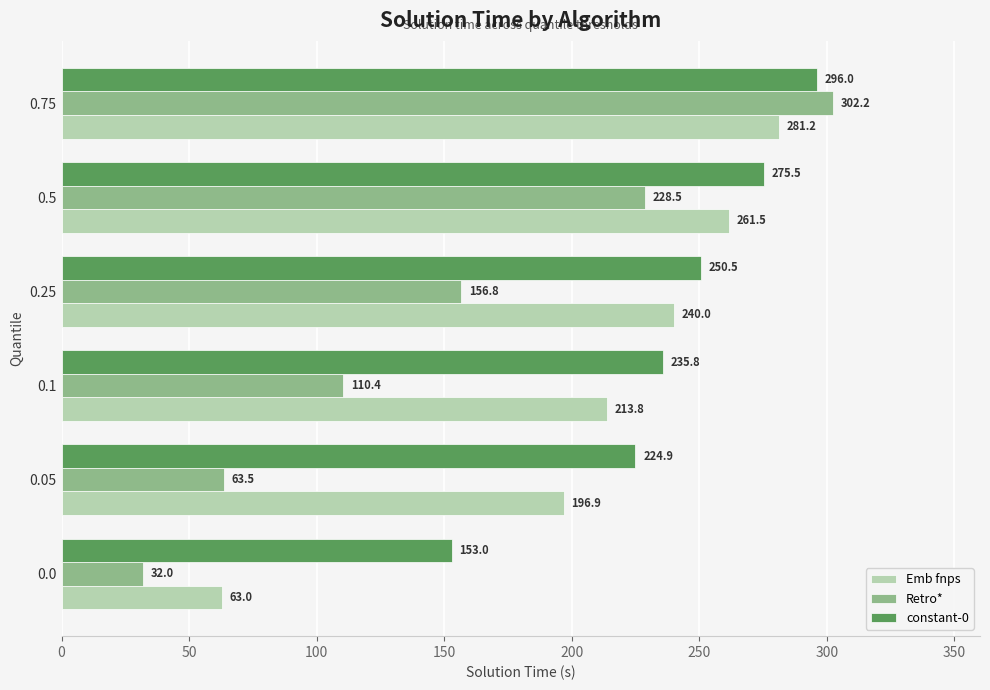

Between 0.05 and 0.75, which series saw the biggest shift?

Retro*